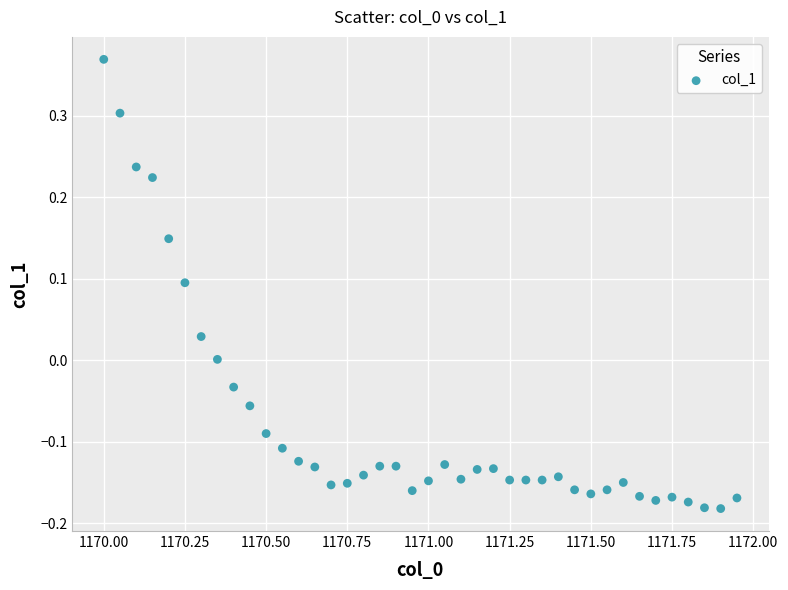

What is the range of Y values (max minus min)?

0.6